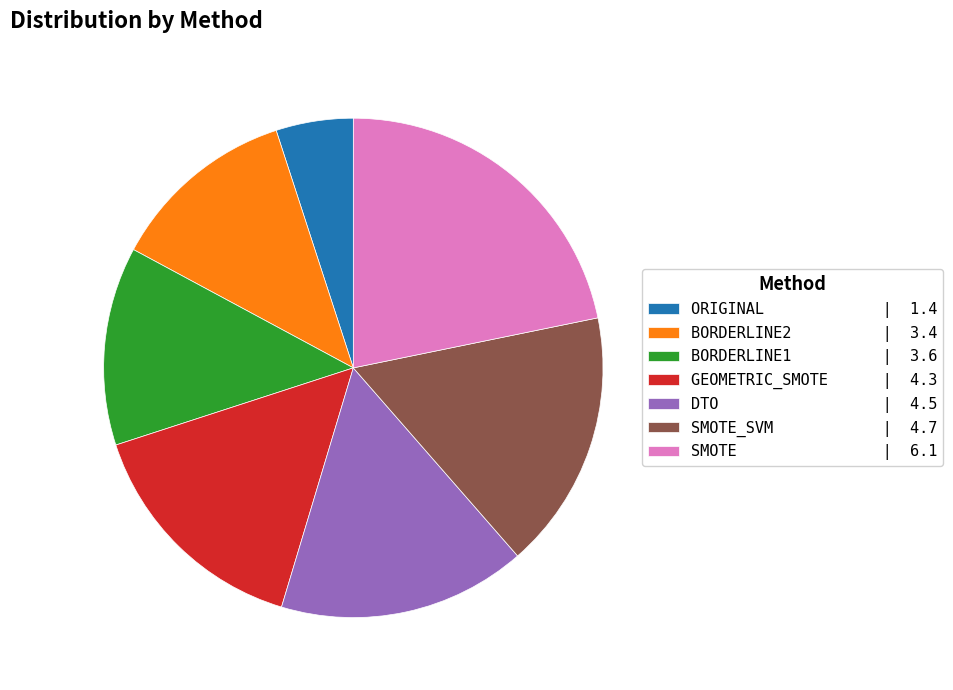

Is DTO | 4.5 the majority of the pie?

No